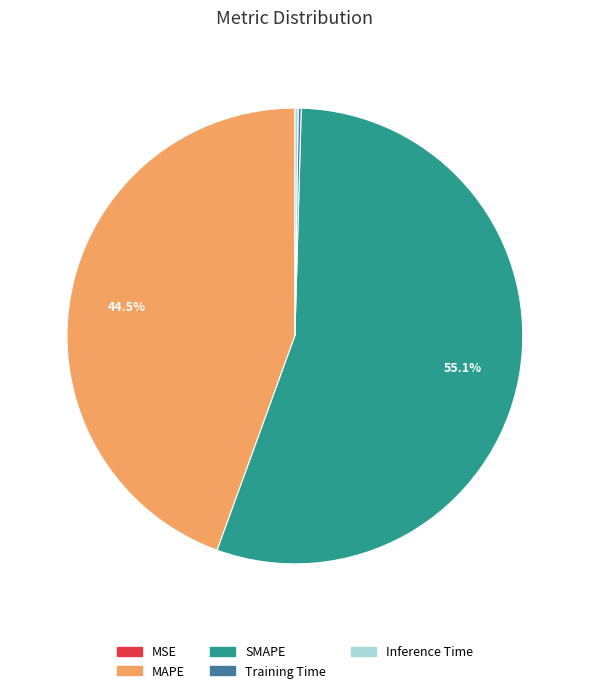

Which category has the biggest portion of the pie?

SMAPE